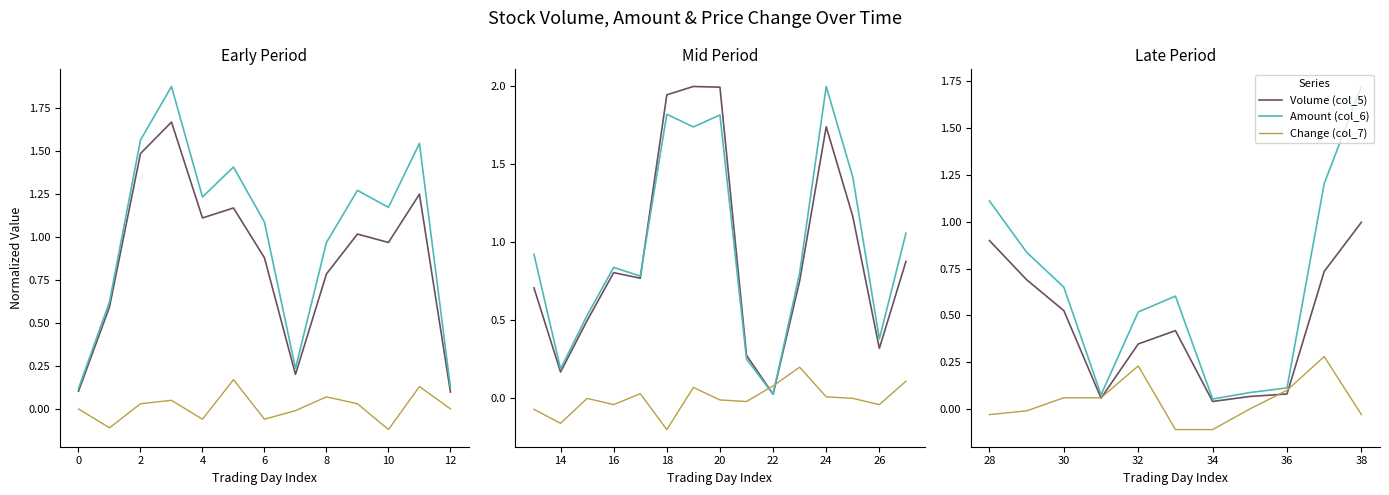

Which series has the largest total across all categories?

Amount (col_6)